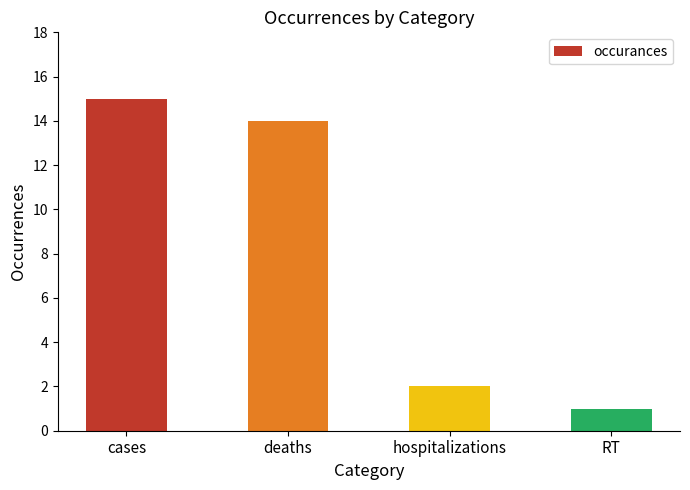

True or false: the data shows 24 at deaths.

False